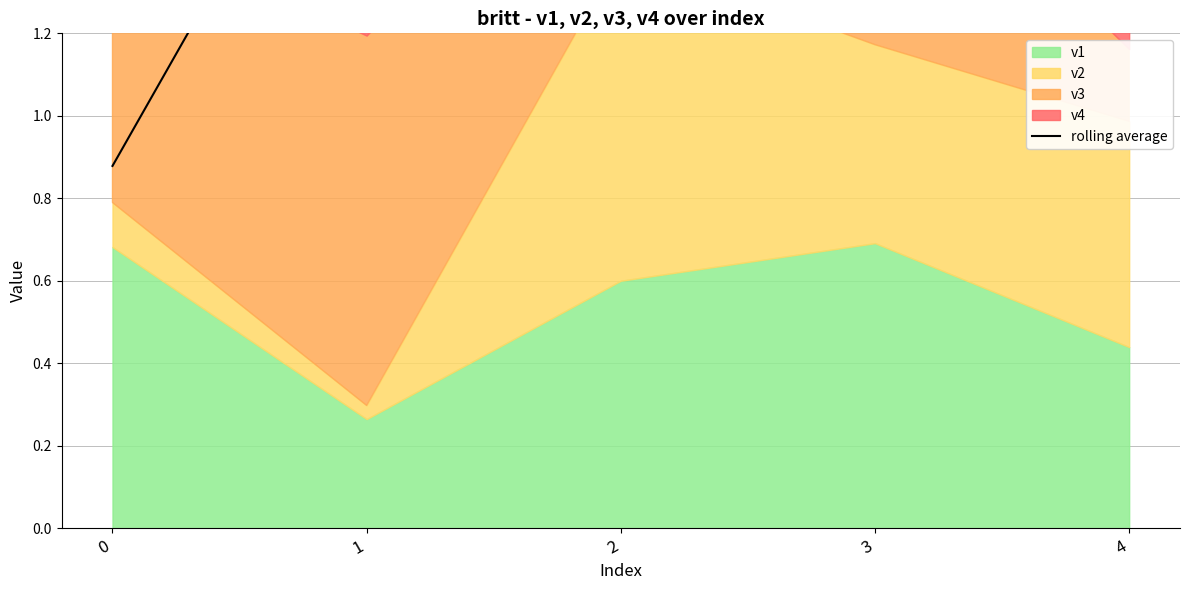

Reading left to right, what are all the values shown in this chart?

0.9	2.0	2.3	2.1	1.9